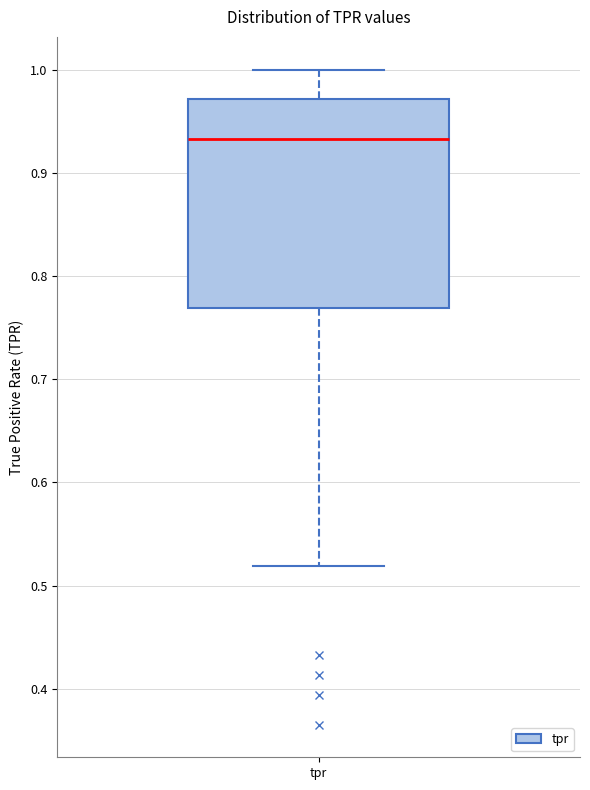

Where does the median line of the box for tpr sit on the y-axis? The values are not printed on the chart, so give them approximately, as read against the axis.

0.93